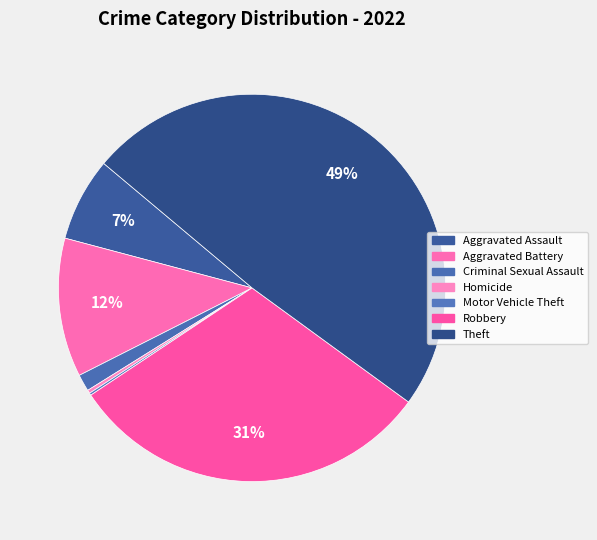

To the nearest percent, what percentage of the pie is Aggravated Battery?

12%